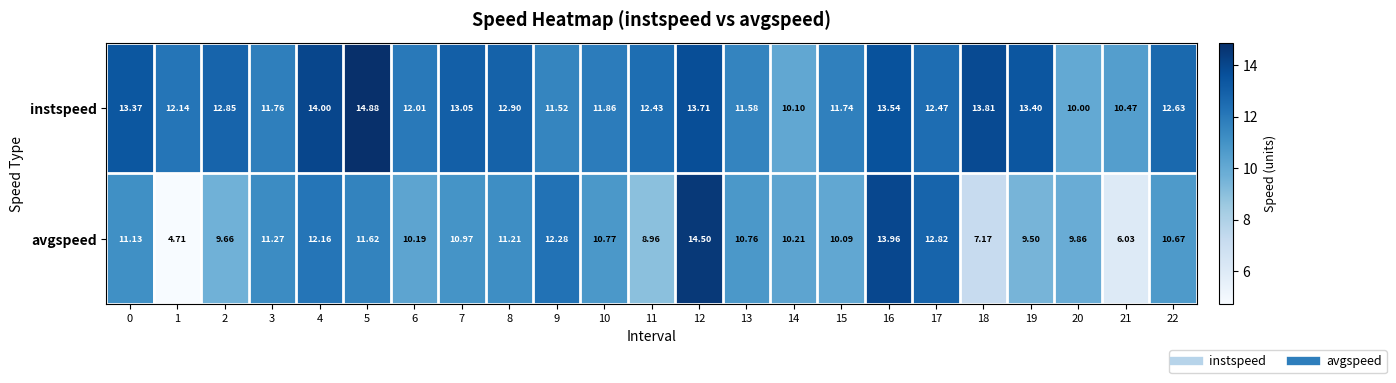

Rank the series by their maximum value, from lowest to highest.

avgspeed, instspeed